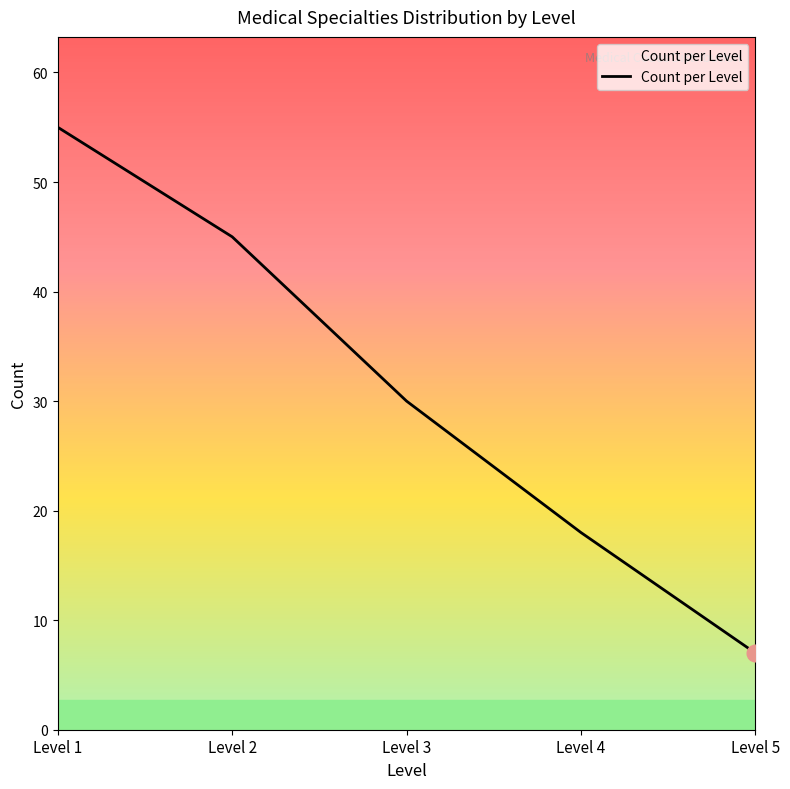

Does the chart display data point markers on the line(s)?

No